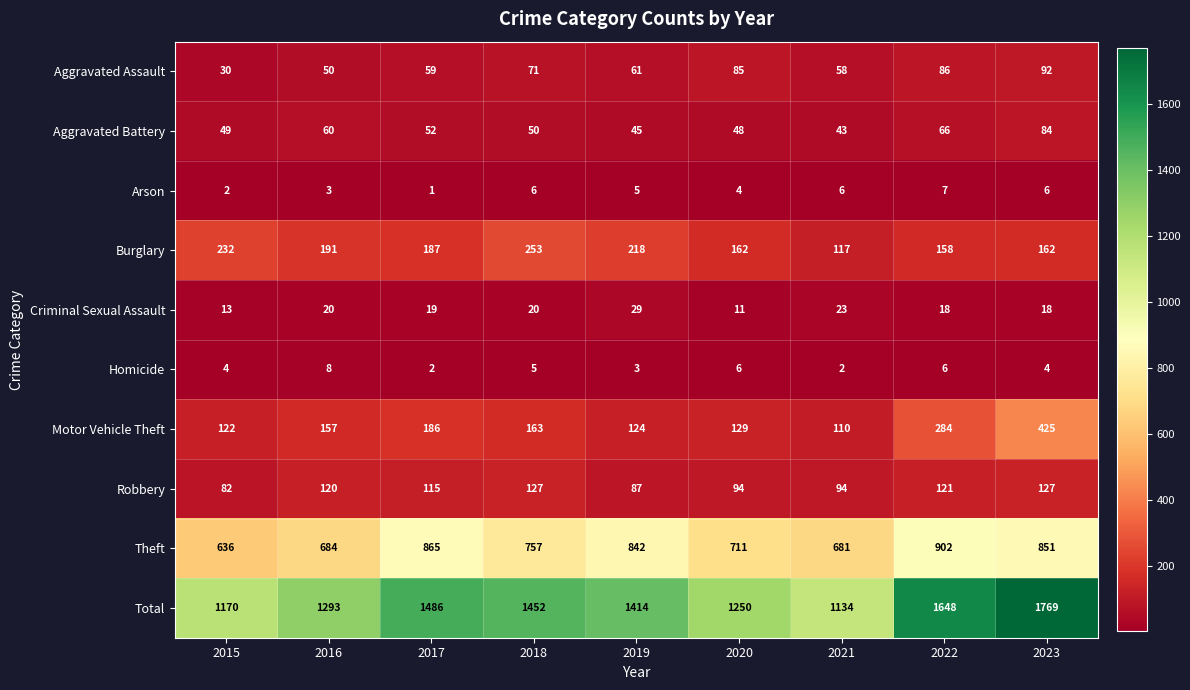

Which series changed the most between 2021 and 2023?

Total